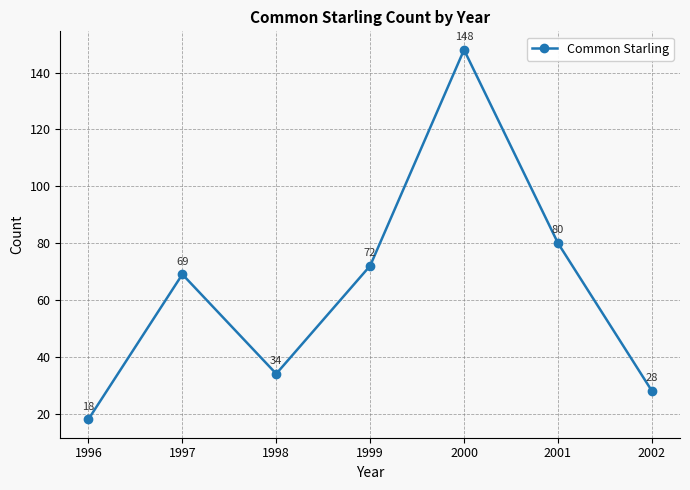

Which label corresponds to the smallest value in the chart?

1996